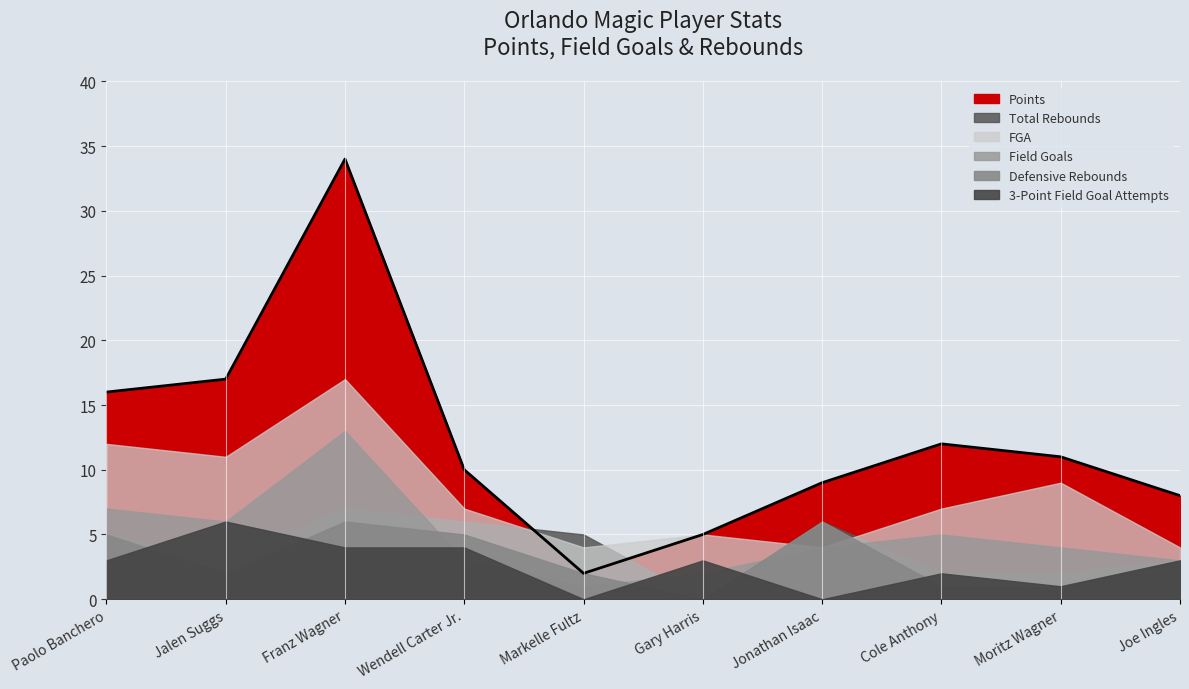

What is the difference between the highest and lowest values at Cole Anthony?

11